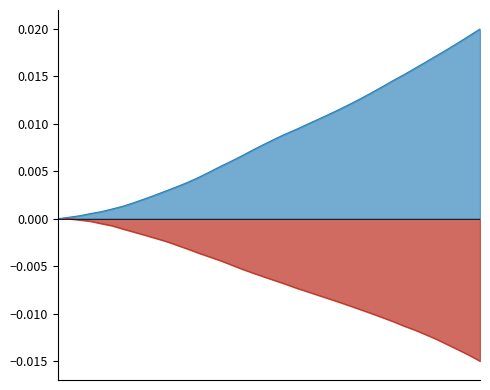

How many series are shown in this chart?

2